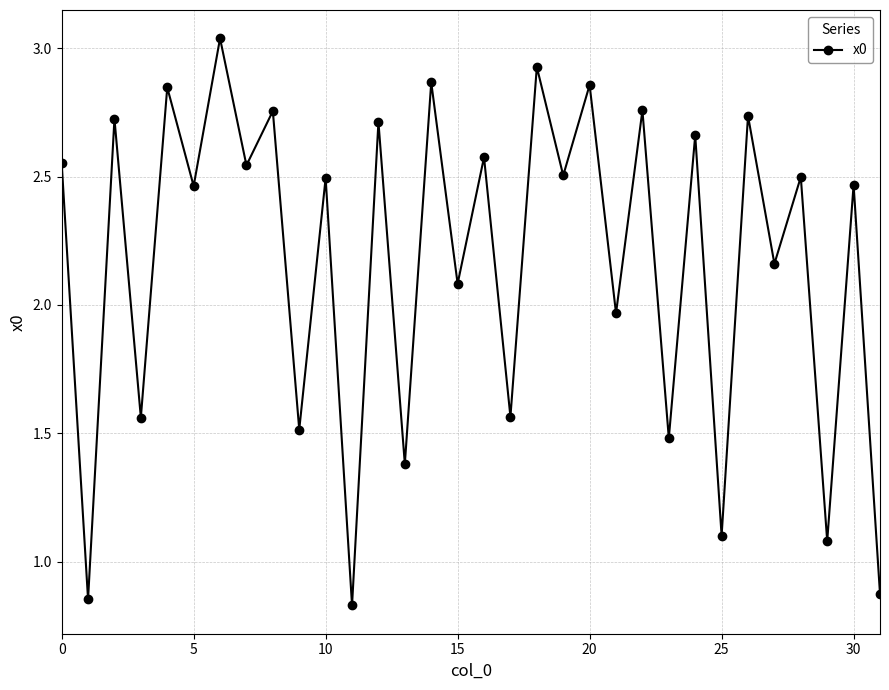

What is the difference between the second highest and minimum values?

2.1